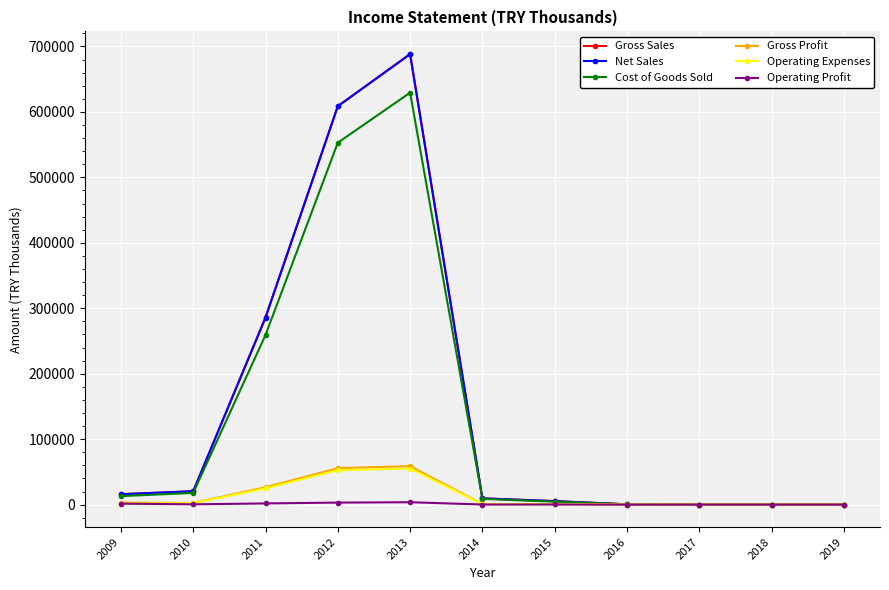

At which label does Gross Sales first exceed 9551?

2009